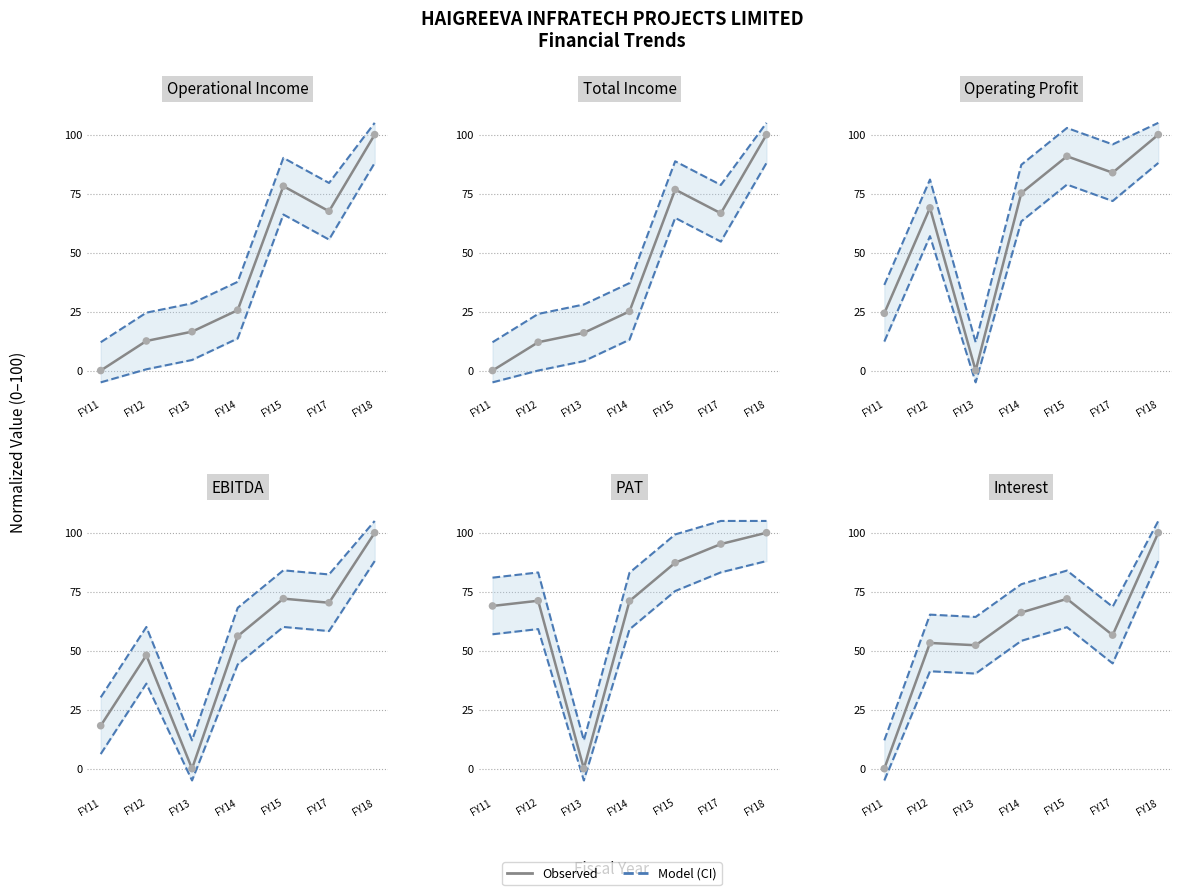

Which series contains the lowest Y value?

Operational Income